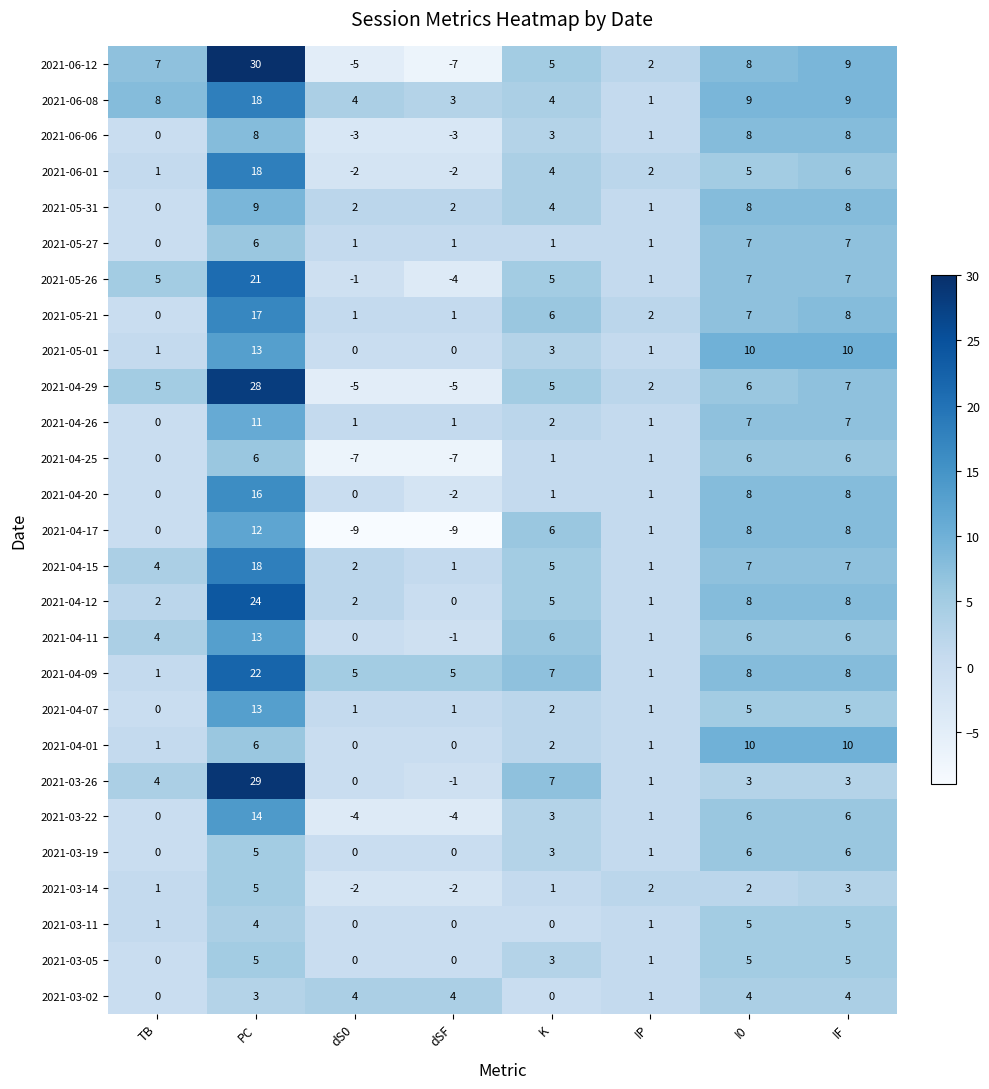

Between PC and I0, which series saw the biggest shift?

2021-03-26